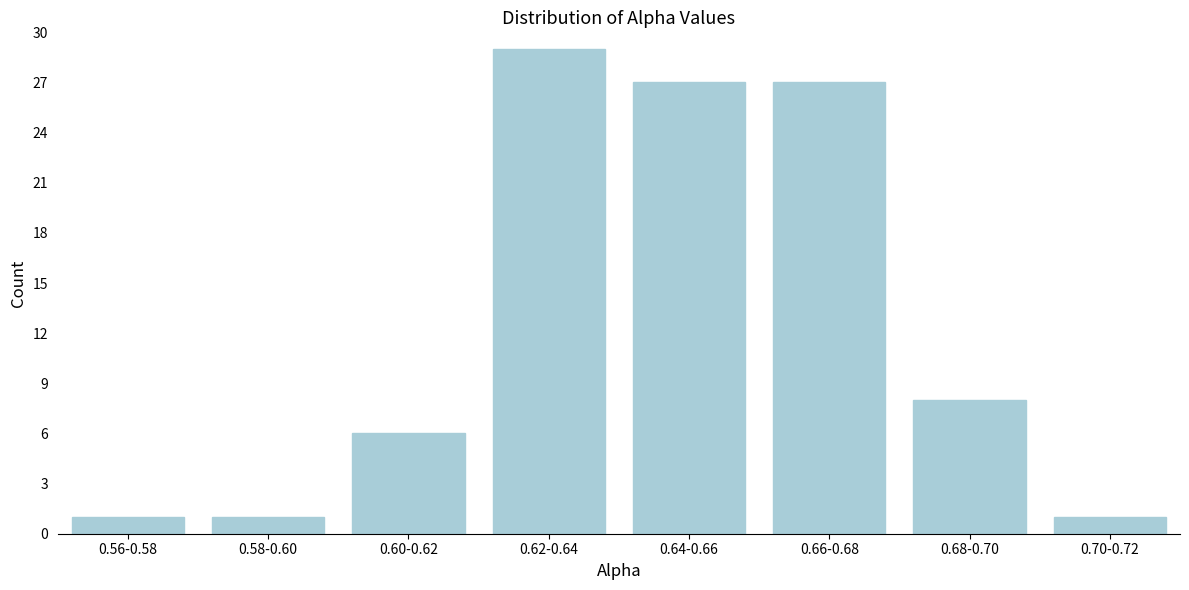

Reading left to right, list all the values displayed in this chart.

0.56-0.58=1	0.58-0.60=1	0.60-0.62=6	0.62-0.64=29	0.64-0.66=27	0.66-0.68=27	0.68-0.70=8	0.70-0.72=1